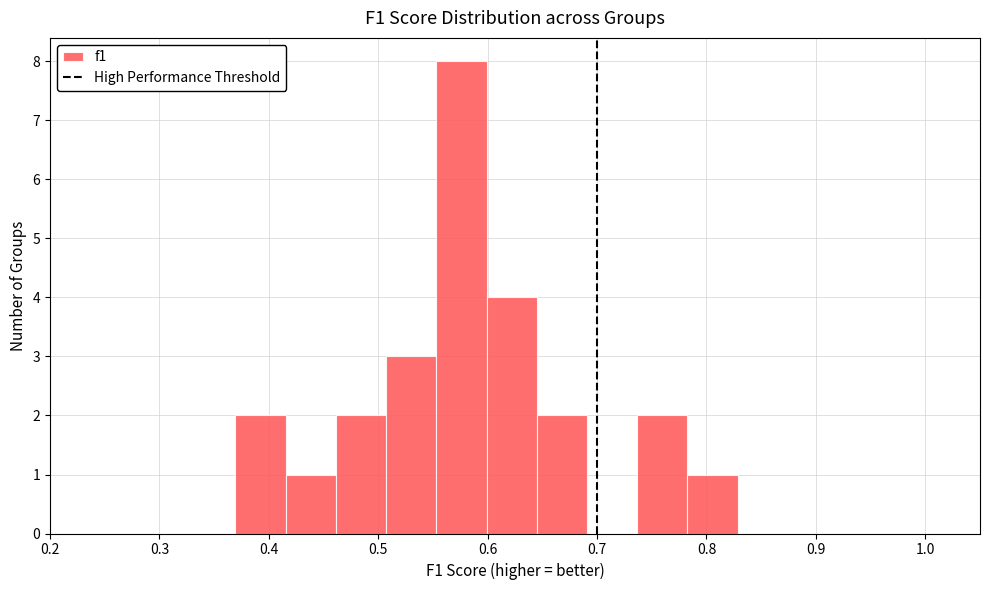

How tall is the bar that spans 0.78 to 0.83 on the x-axis? Neither the bar edges nor the heights are printed on the chart, so give them approximately, as read against the axes.

1